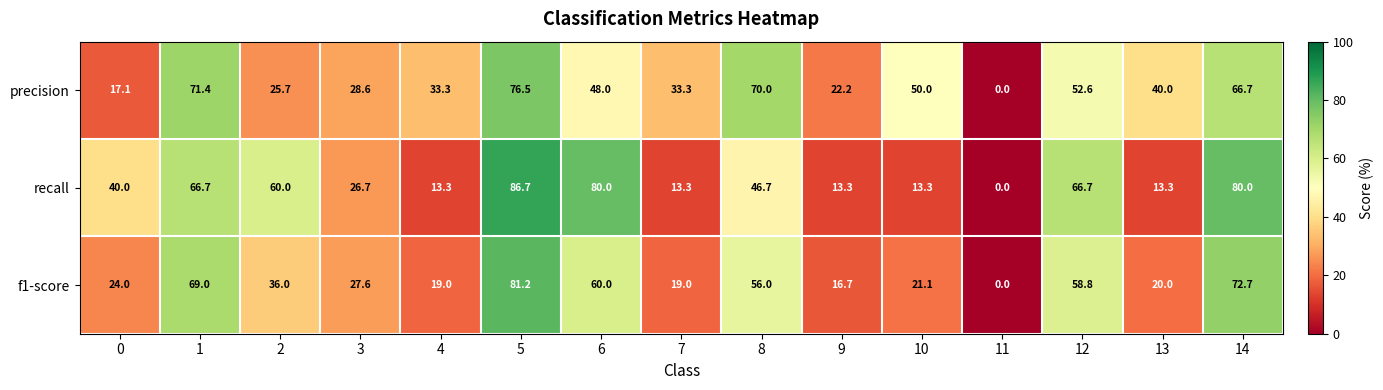

What is the difference between the second highest and minimum values in the precision series?

71.4